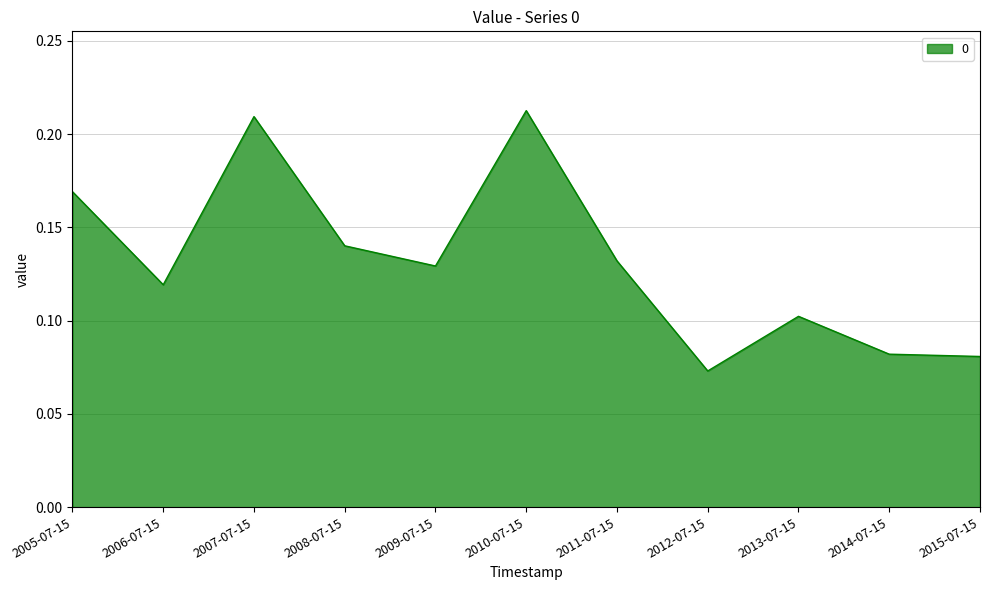

Which label corresponds to the smallest value in the chart?

2012-07-15